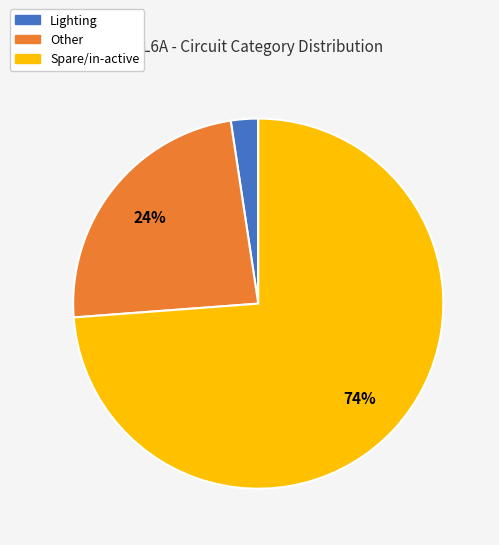

The Other slice represents 33% of the pie. True or false?

False